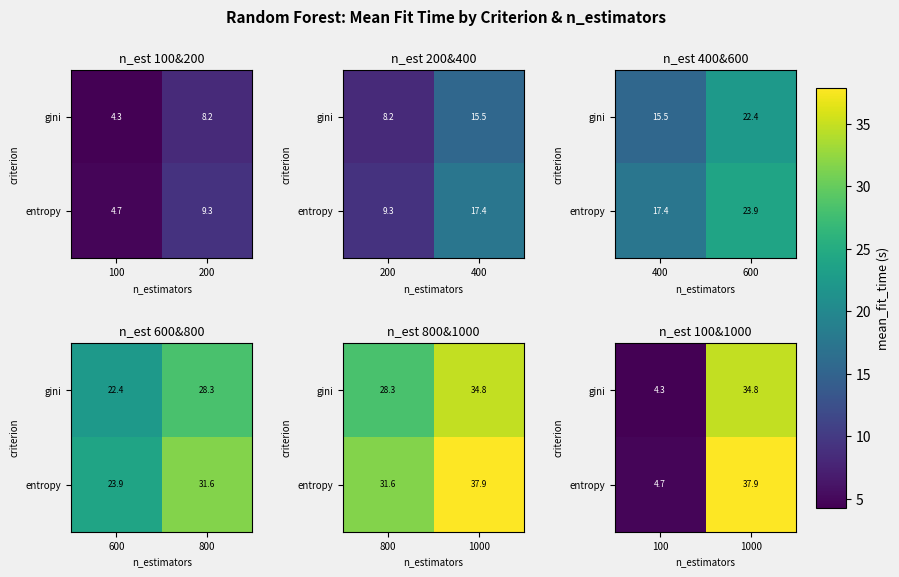

What is the spread (max minus min) of values at 100?

0.5